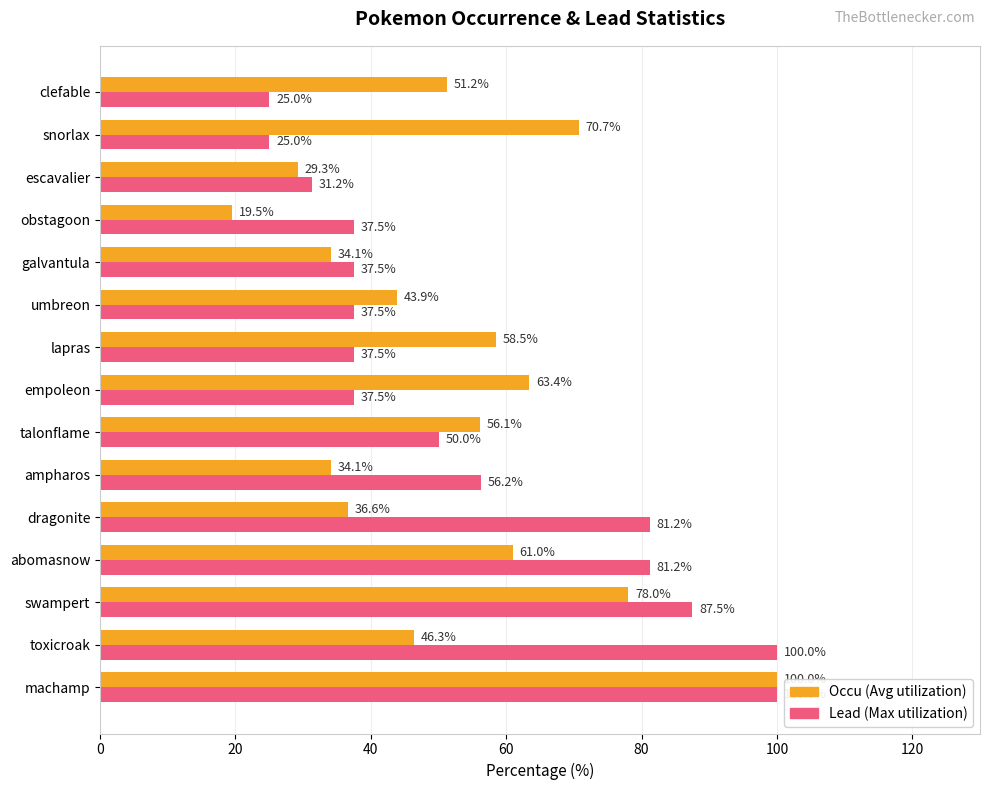

What is the difference between the maximum and minimum values in the Lead (Max utilization) series?

75.0